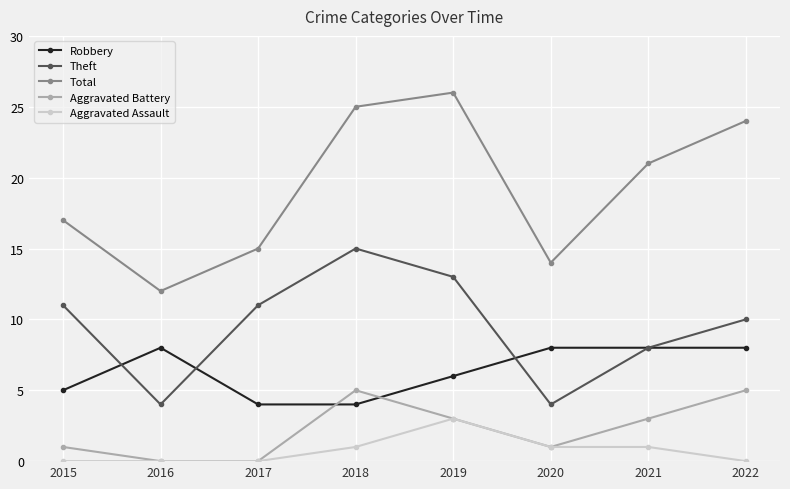

Which series has the widest spread of values?

Total